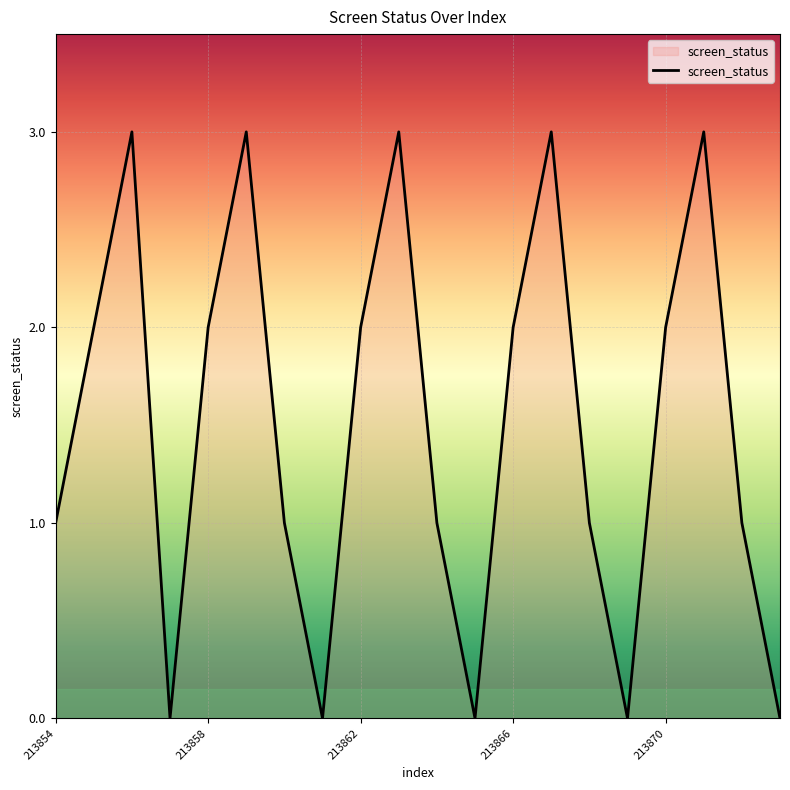

What is the maximum value shown in the chart?

3